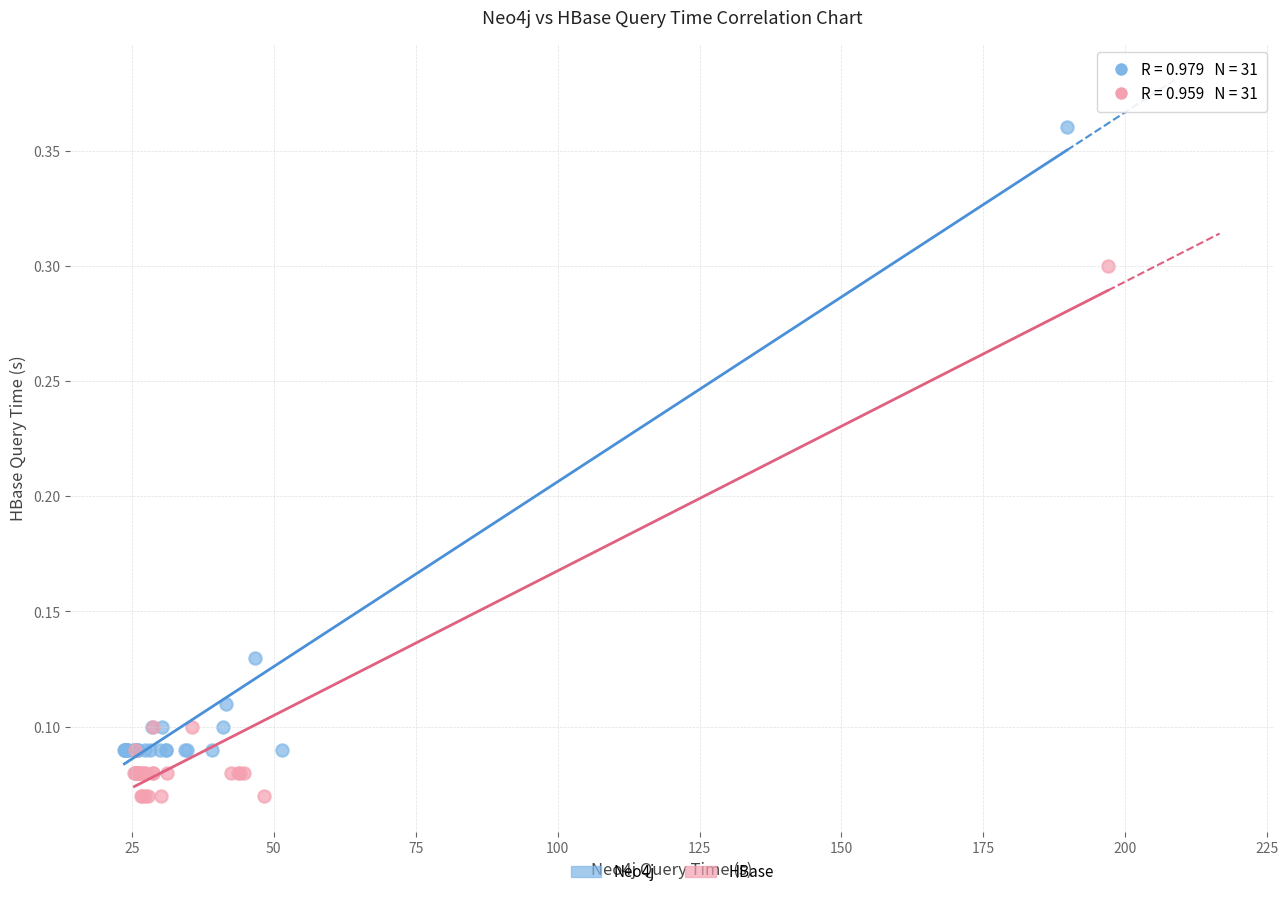

Which series reaches the maximum Y coordinate?

Neo4j